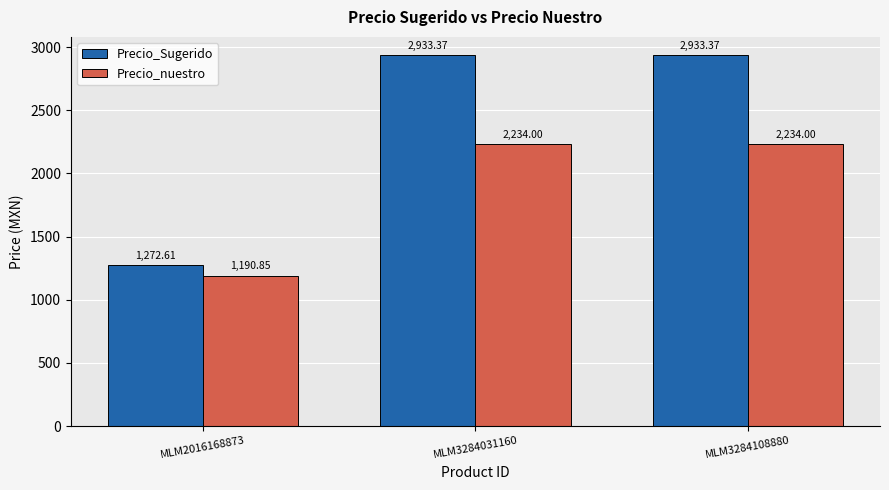

At which category does the chart reach its minimum across all series?

MLM2016168873